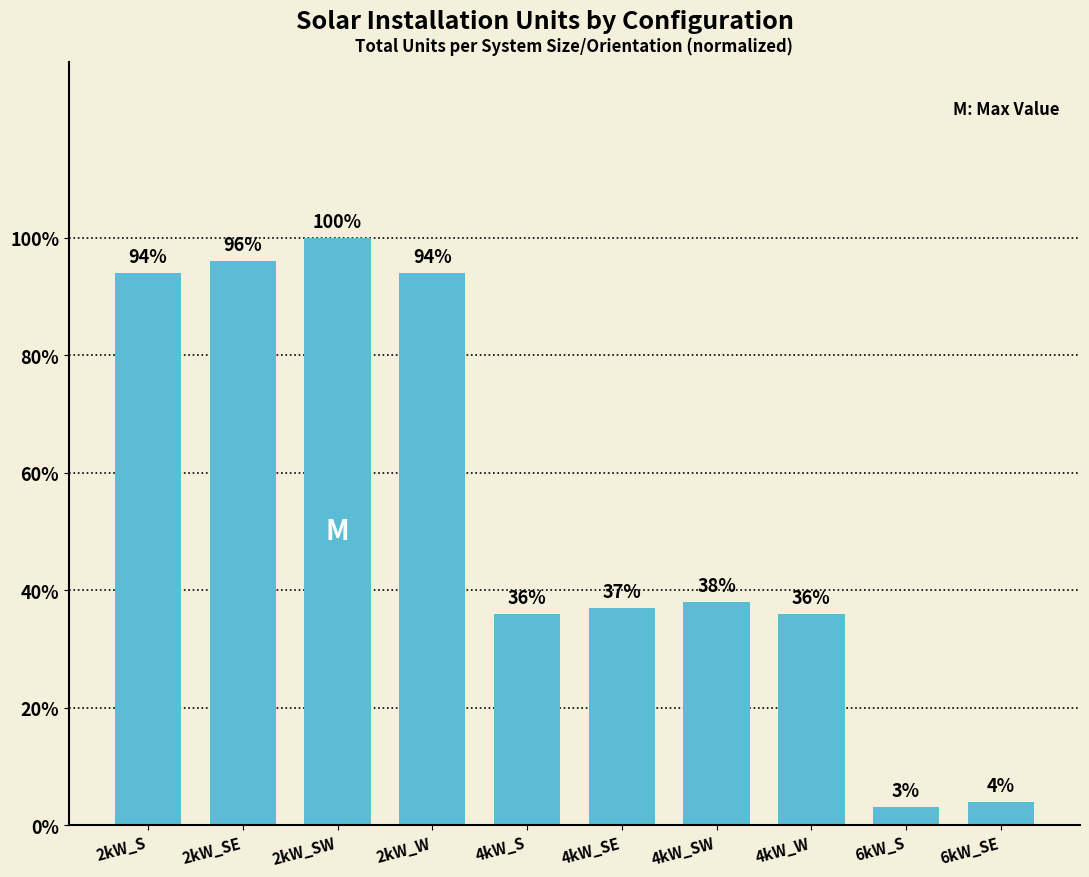

What is the difference between the maximum and minimum values?

97